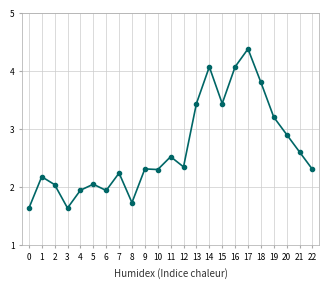

At which category does the data reach its first local valley?

3